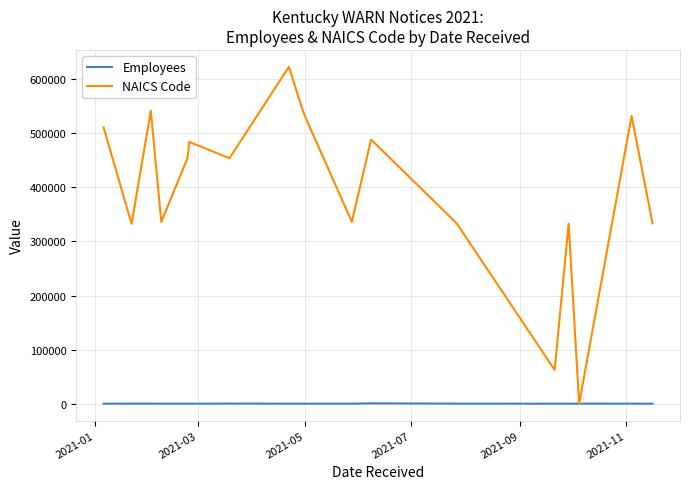

Which series has the largest total across all categories?

NAICS Code